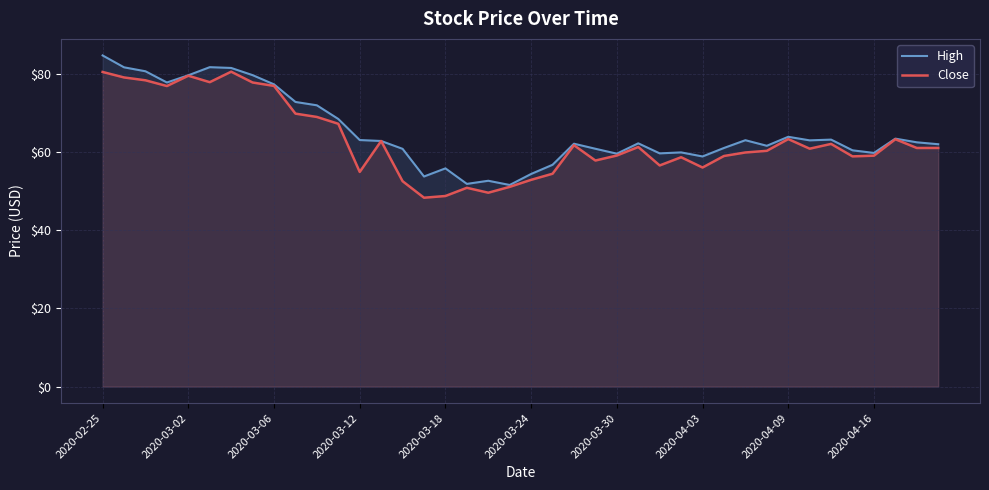

Which series has the widest spread of values?

High